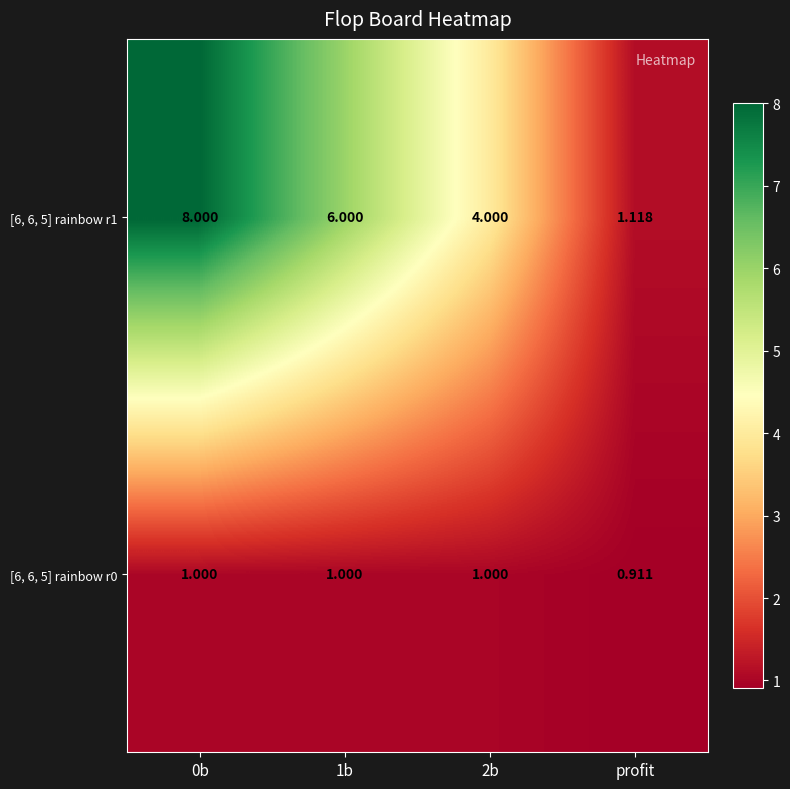

At which label is [6, 6, 5] rainbow r0 closest to 0?

profit